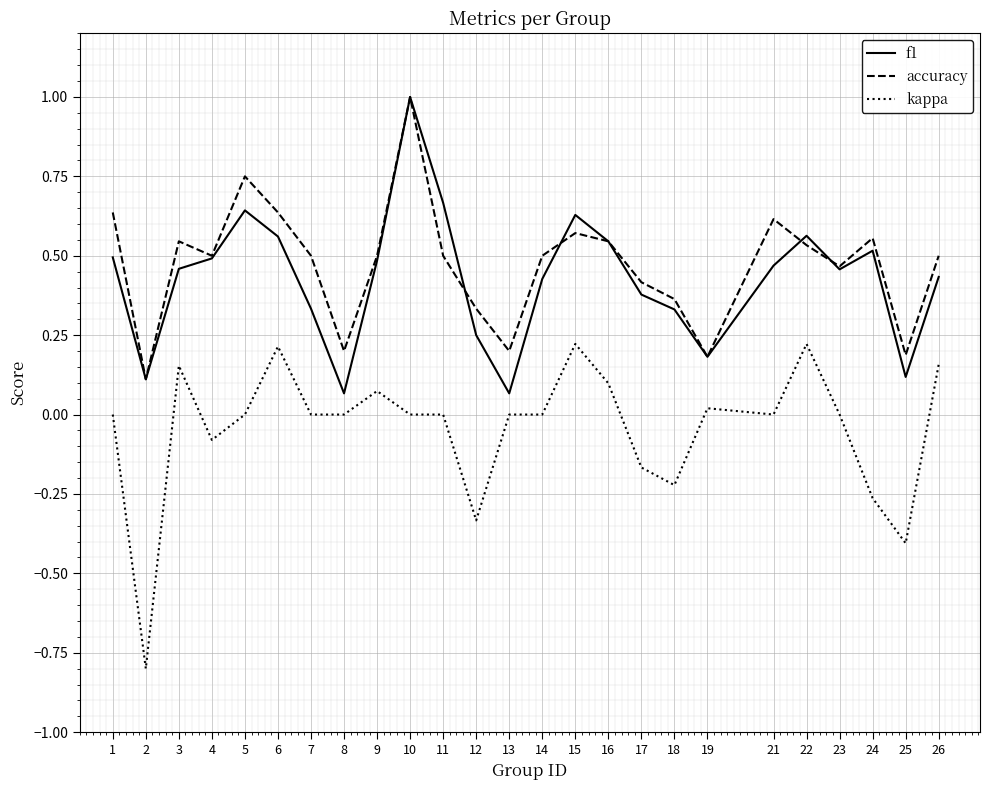

Is the value of kappa at 19 greater than the value of accuracy at 16?

No